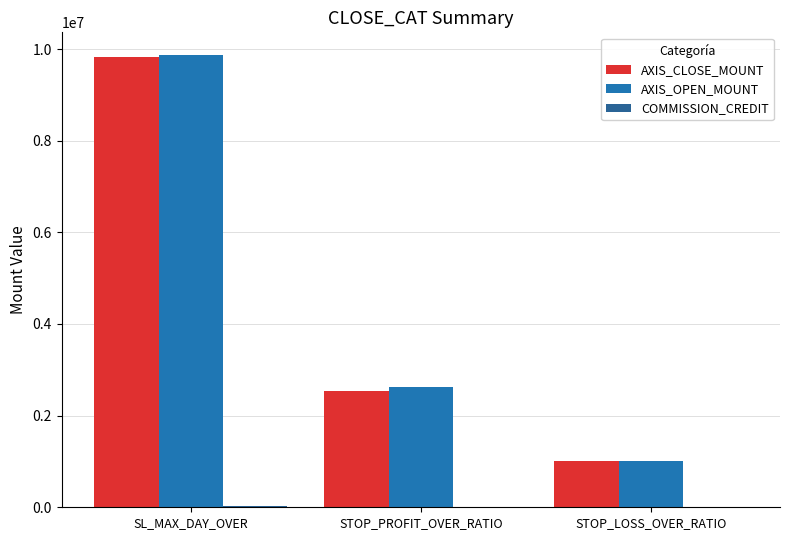

How many AXIS_CLOSE_MOUNT values are between 1006000 and 9833800?

3